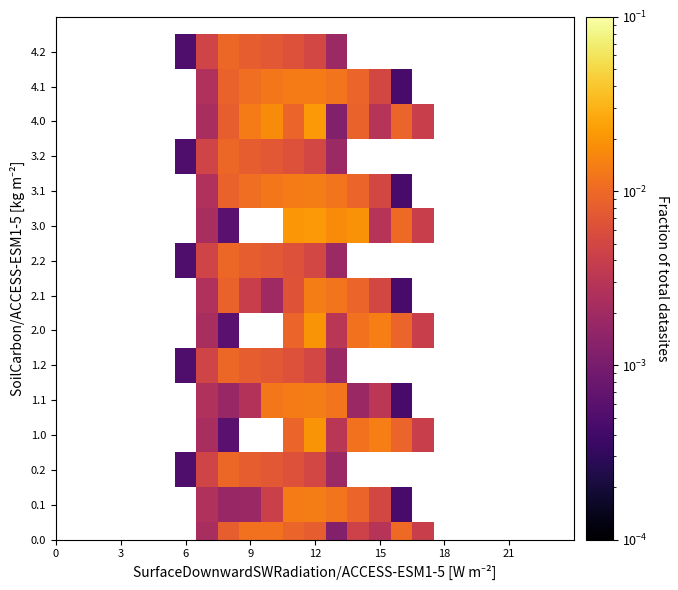

List the series in order of their peak value, highest first.

0.0, 0.1, 0.2, 1.0, 1.1, 1.2, 2.0, 2.1, 2.2, 3.0, 3.1, 3.2, 4.0, 4.1, 4.2